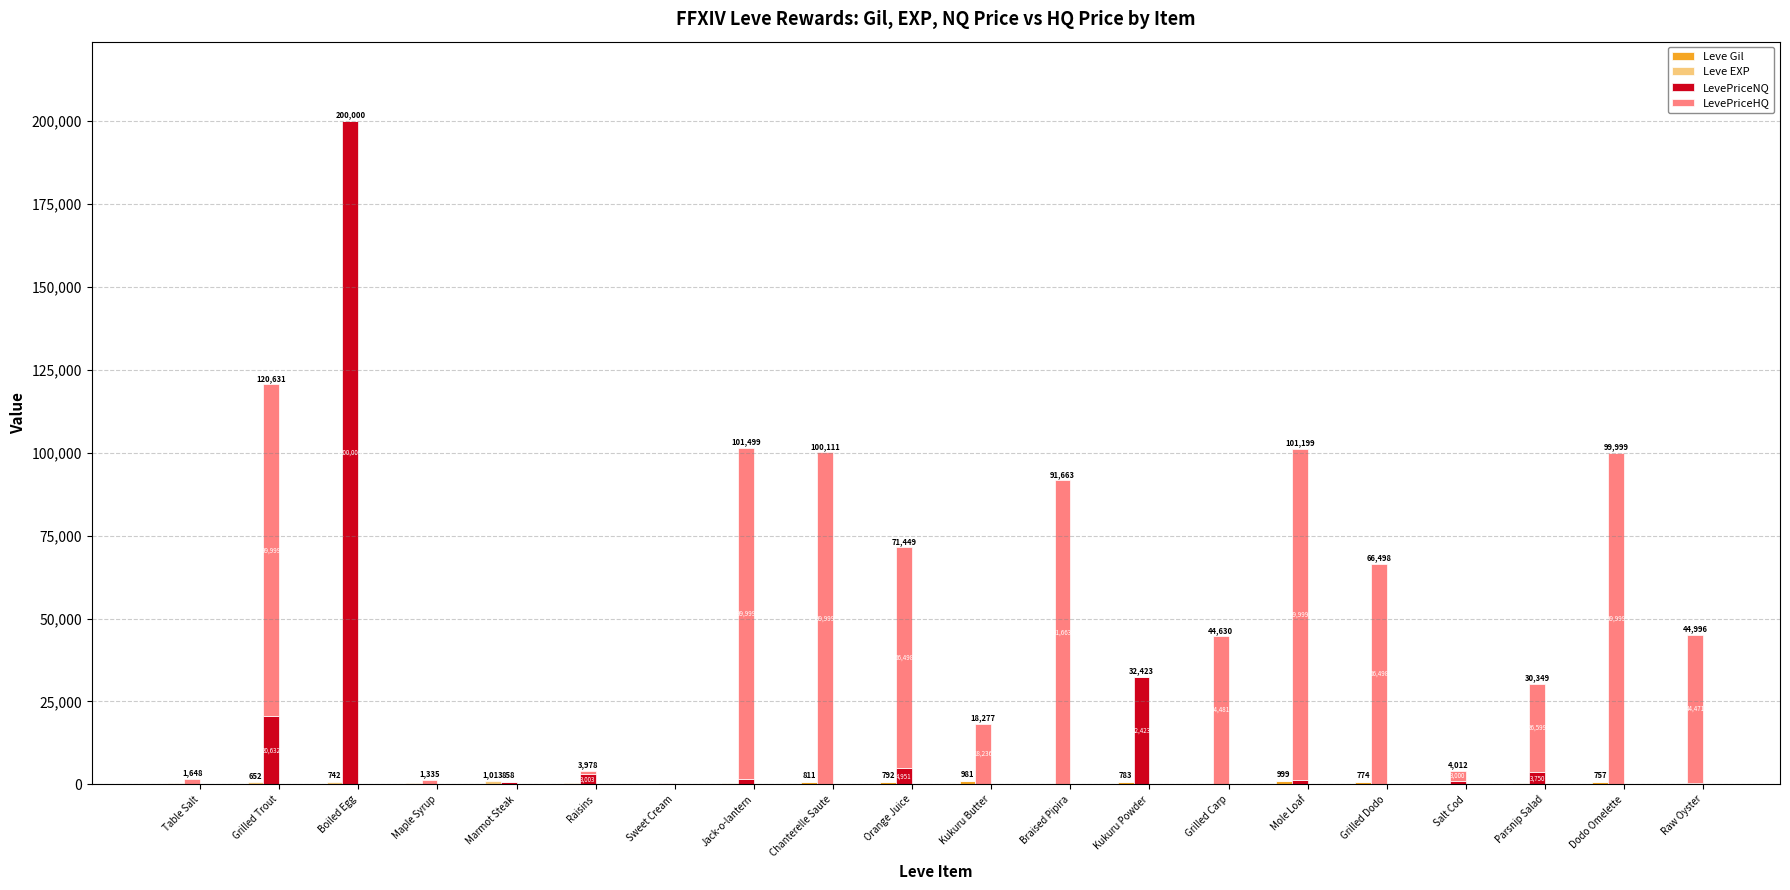

What is the label of the 11th bar from the right?

Orange Juice